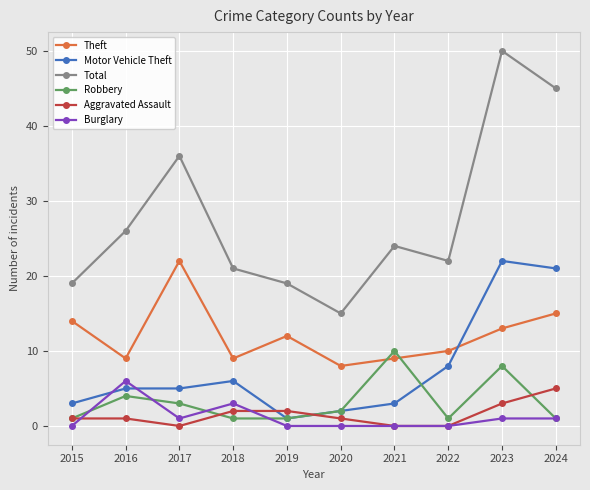

What is the maximum value for Burglary?

6